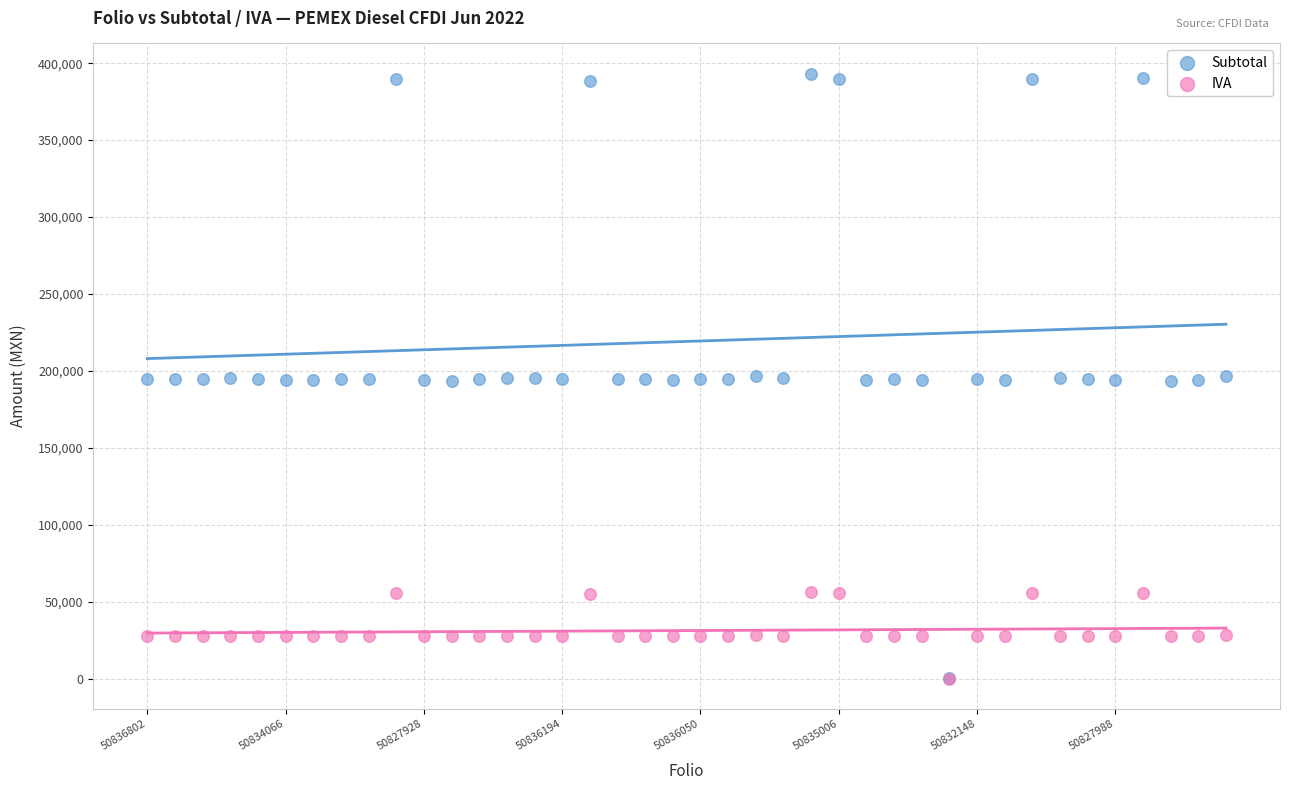

Which series reaches the maximum Y coordinate?

Subtotal